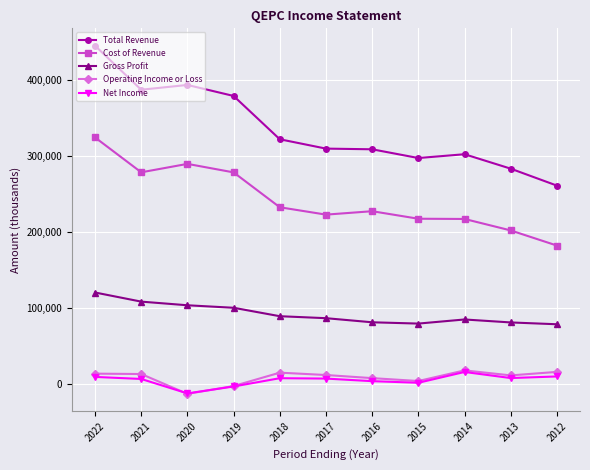

Is the value of Total Revenue at 2019 greater than the value of Gross Profit at 2019?

Yes